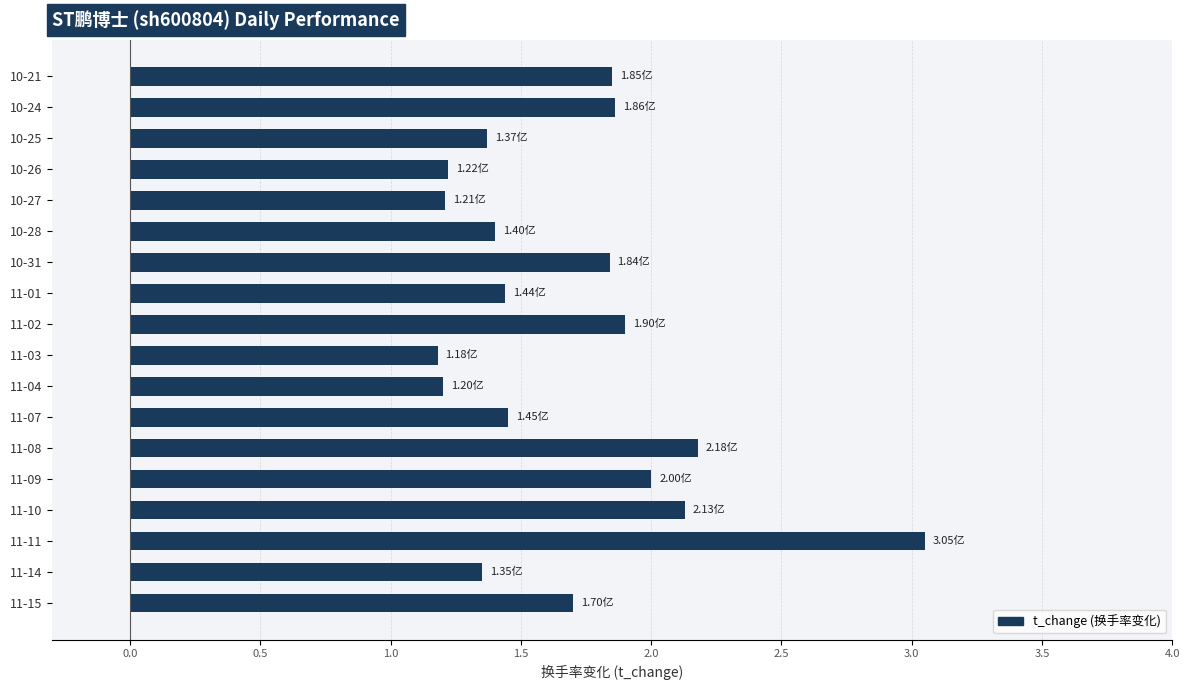

What is the average value?

1.7